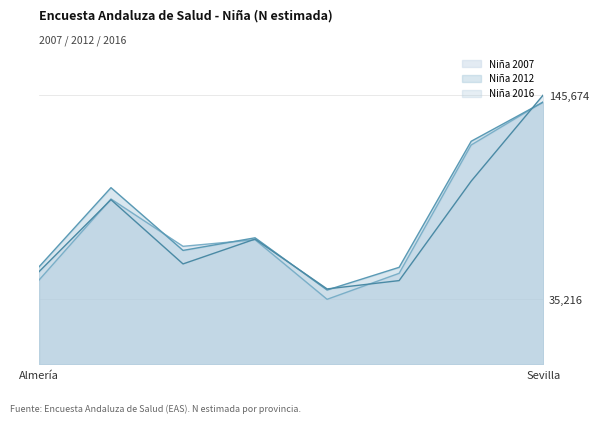

Reading left to right, transcribe all the data shown in this chart.

Niña 2007: Almería=45577	Cádiz=89471	Córdoba=63870	Granada=67435	Huelva=35216	Jaén=49274	Málaga=118655	Sevilla=141976
Niña 2012: Almería=52742	Cádiz=95586	Córdoba=61653	Granada=68477	Huelva=40241	Jaén=52510	Málaga=120667	Sevilla=141847
Niña 2016: Almería=50113	Cádiz=89101	Córdoba=54353	Granada=67765	Huelva=40836	Jaén=45335	Málaga=99098	Sevilla=145674